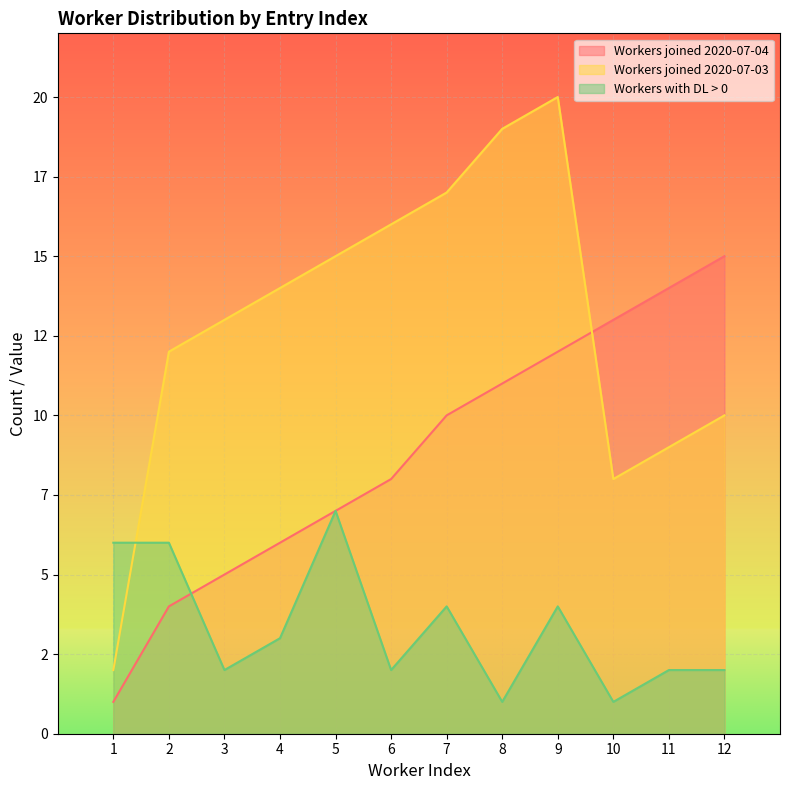

Which label corresponds to the smallest value in the chart?

1